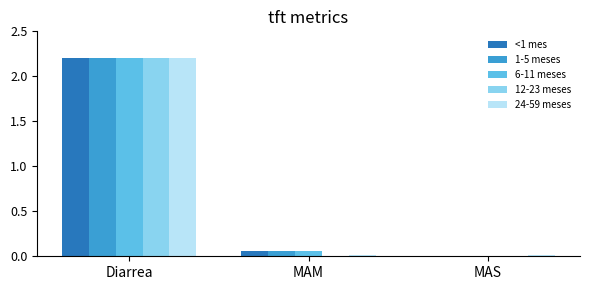

What is the sum of all 6-11 meses values?

2.3